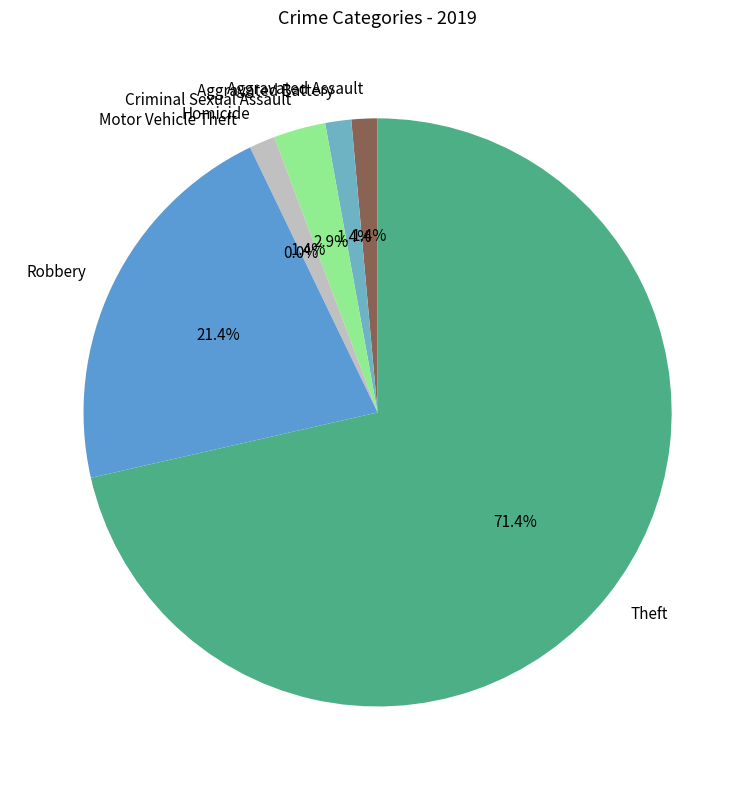

To the nearest percent, what is the difference between the largest and smallest slice percentages?

71%